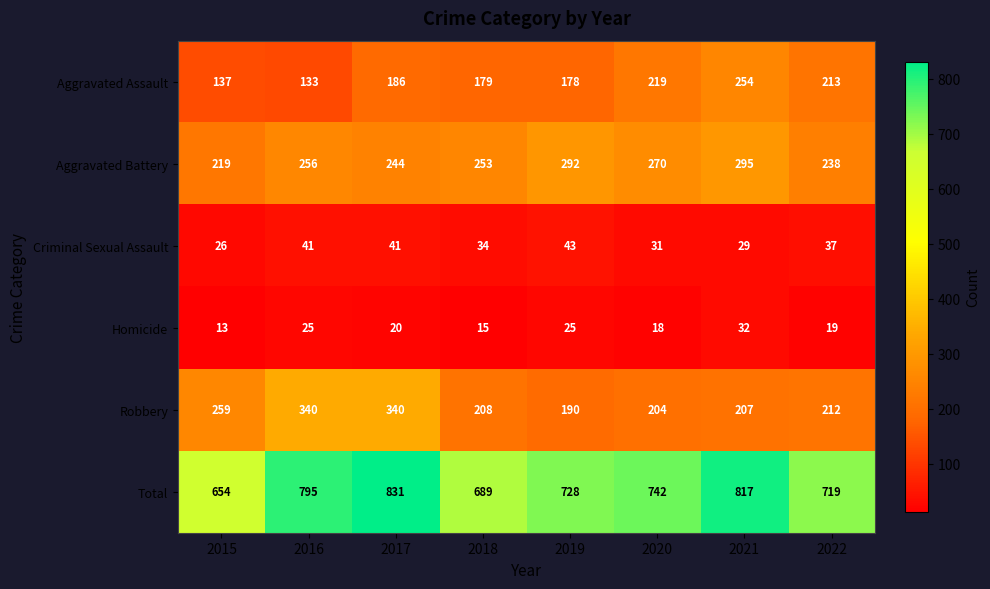

Count the number of categories in the chart.

8